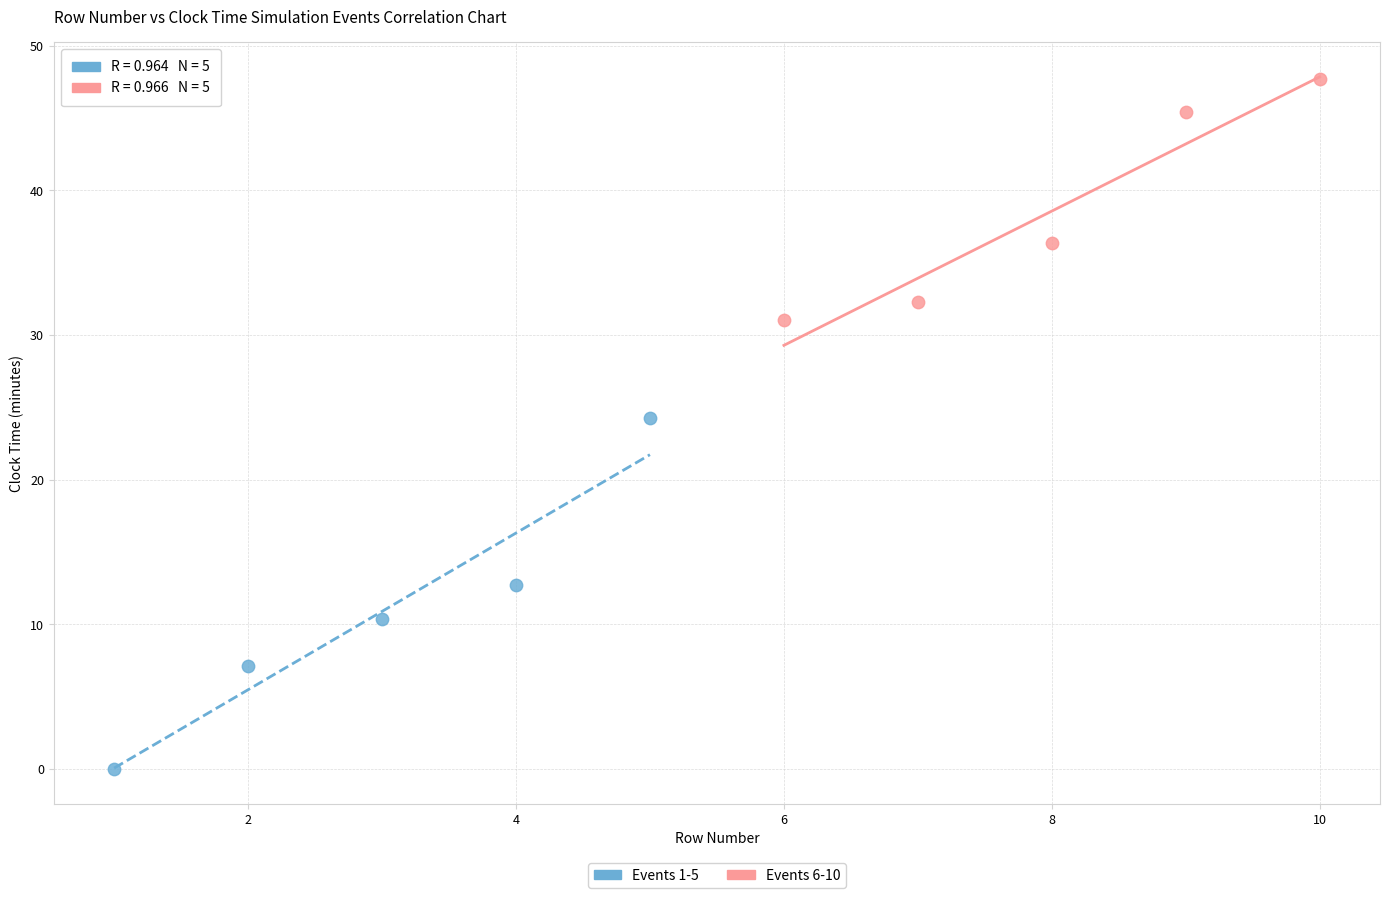

Which series reaches the minimum Y coordinate?

Events 1-5